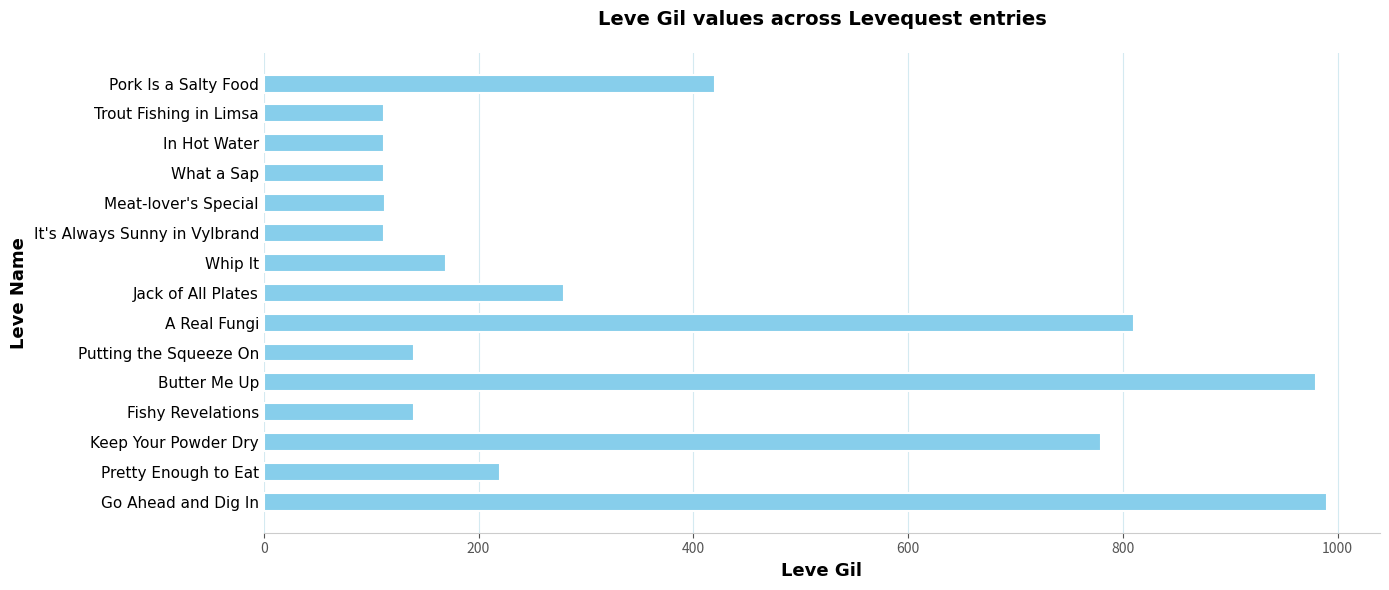

What is the greatest value displayed?

990